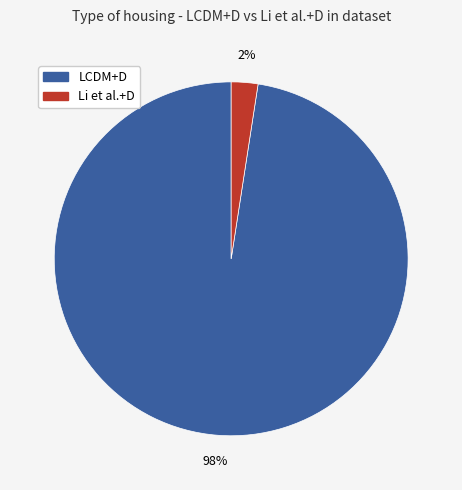

How many segments does this pie chart have?

2